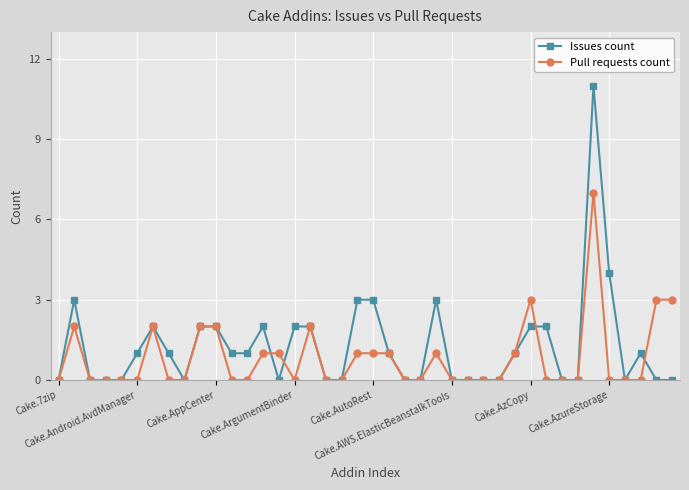

True or false: Issues count has more than 1 interior local peaks.

True